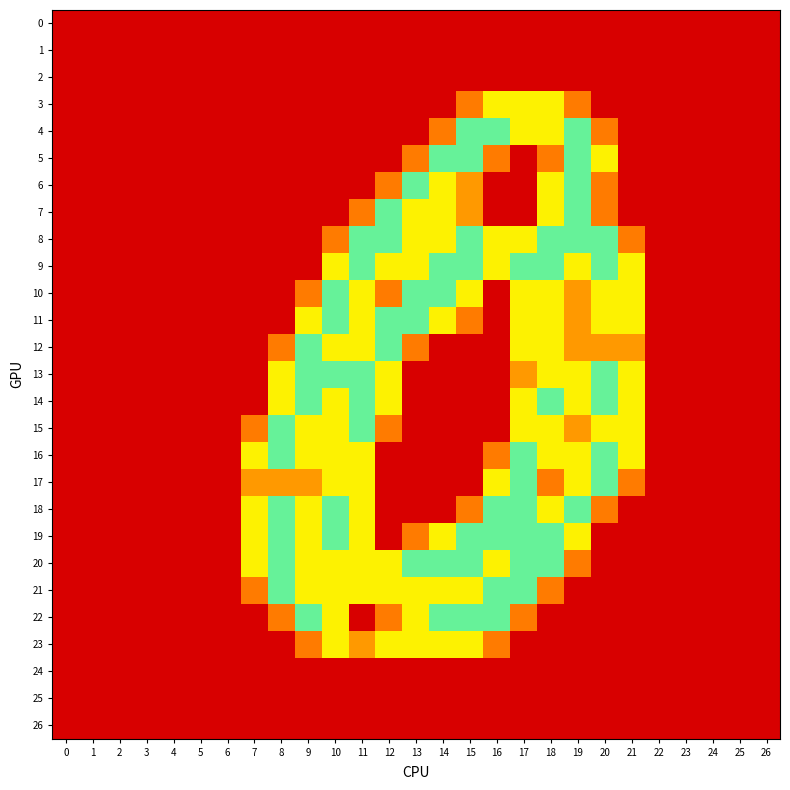

At 21, list the series in order from largest to smallest.

9, 10, 11, 13, 14, 15, 16, 12, 8, 17, 0, 1, 2, 3, 4, 5, 6, 7, 18, 19, 20, 21, 22, 23, 24, 25, 26